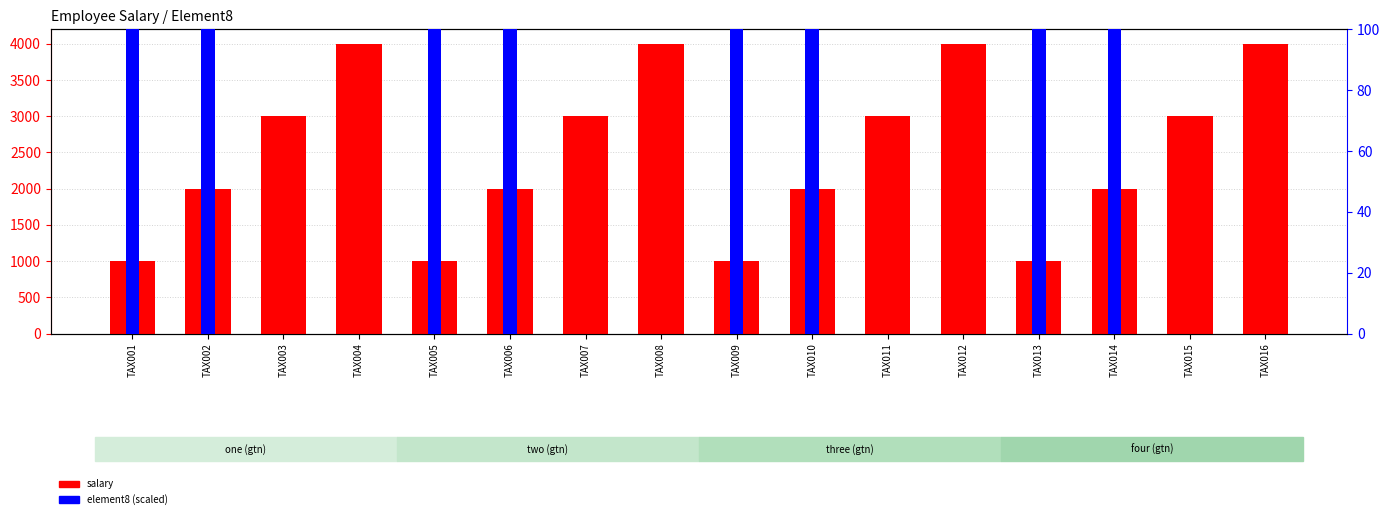

What are all the series names shown in the legend?

salary, element8 (scaled)